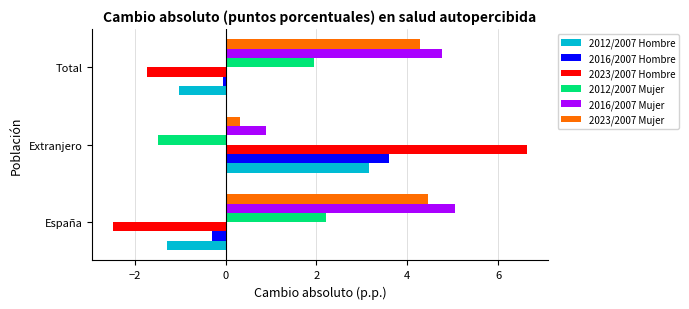

Which series has the largest total across all categories?

2016/2007 Mujer